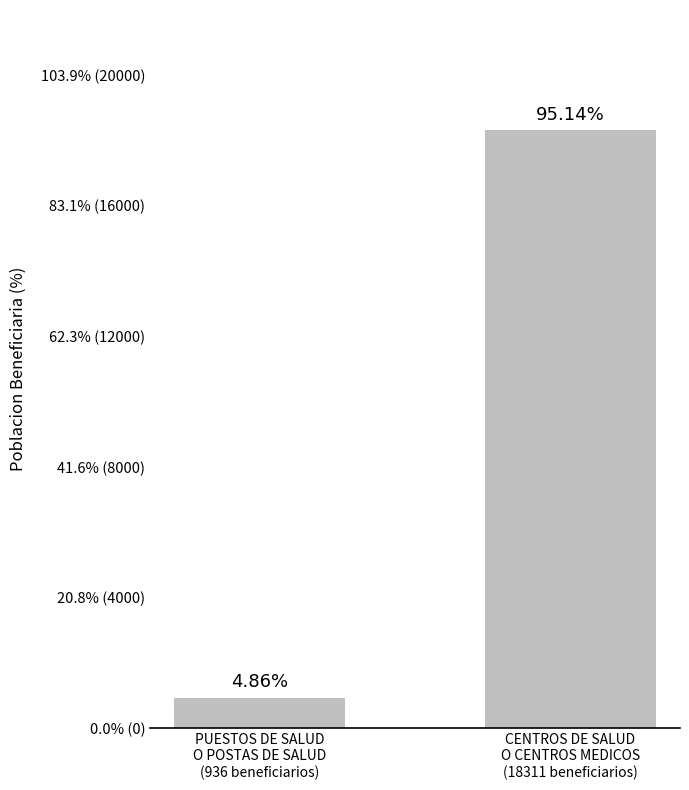

Are the bars horizontal?

No